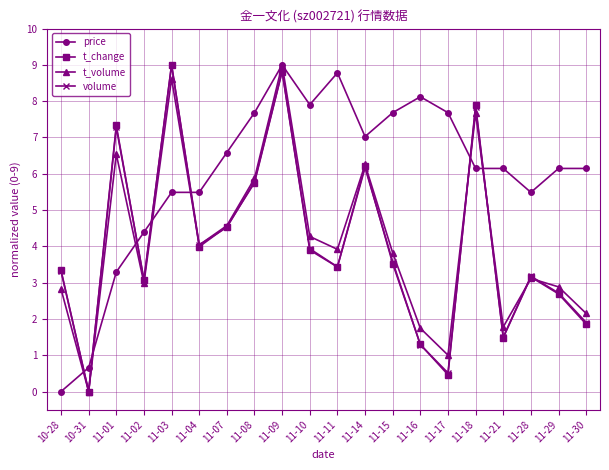

What position from the right is 10-28?

20